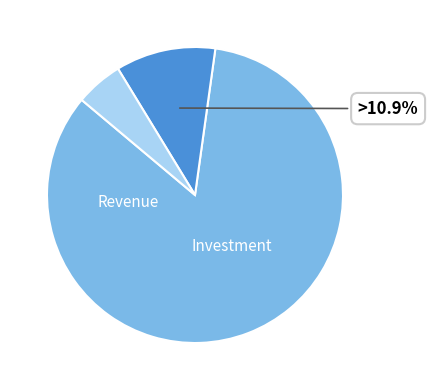

Does any single category account for the majority?

Yes